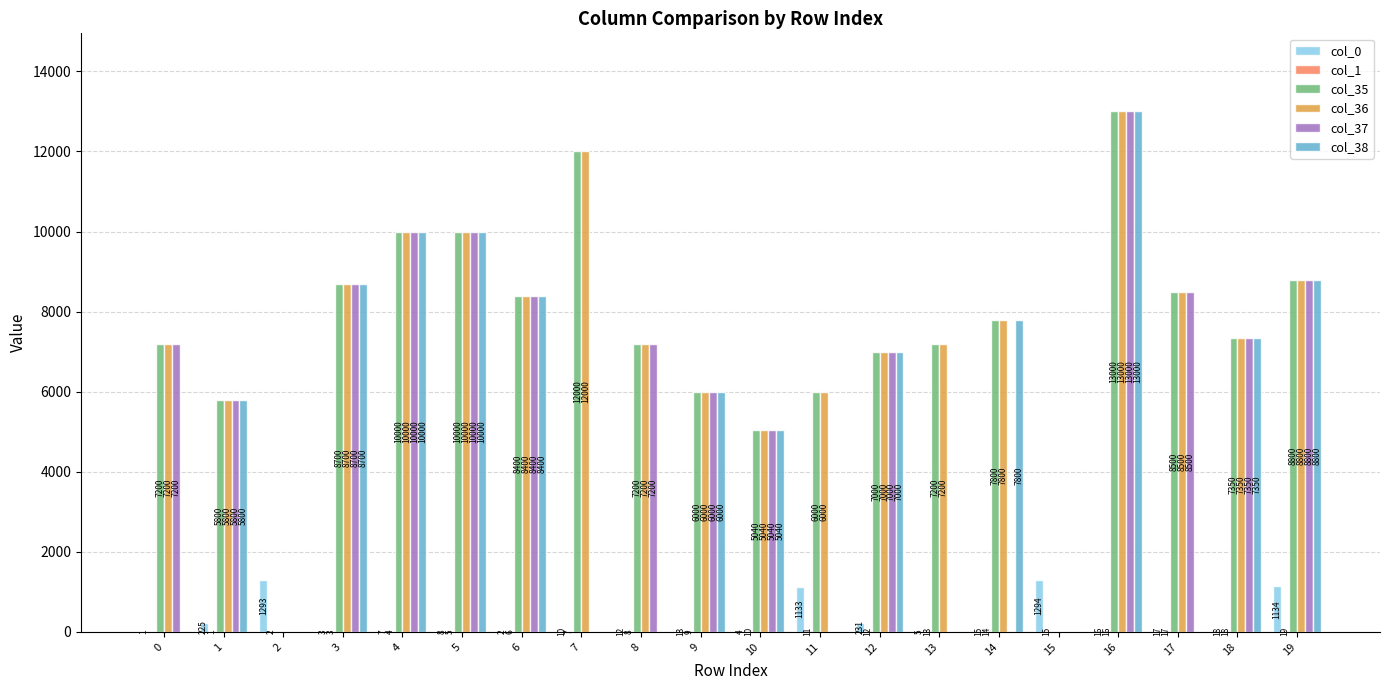

Is the value of col_36 at 7 greater than the value of col_35 at 14?

Yes